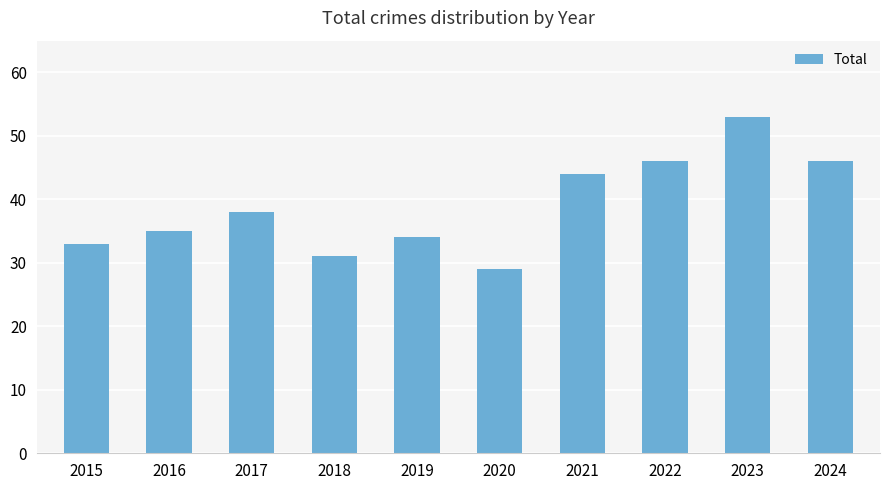

Reading left to right, transcribe all the data shown in this chart.

33	35	38	31	34	29	44	46	53	46